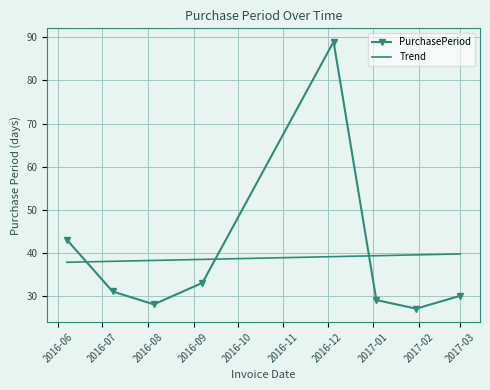

In PurchasePeriod, how many points are higher than both neighbors (excluding endpoints)?

1